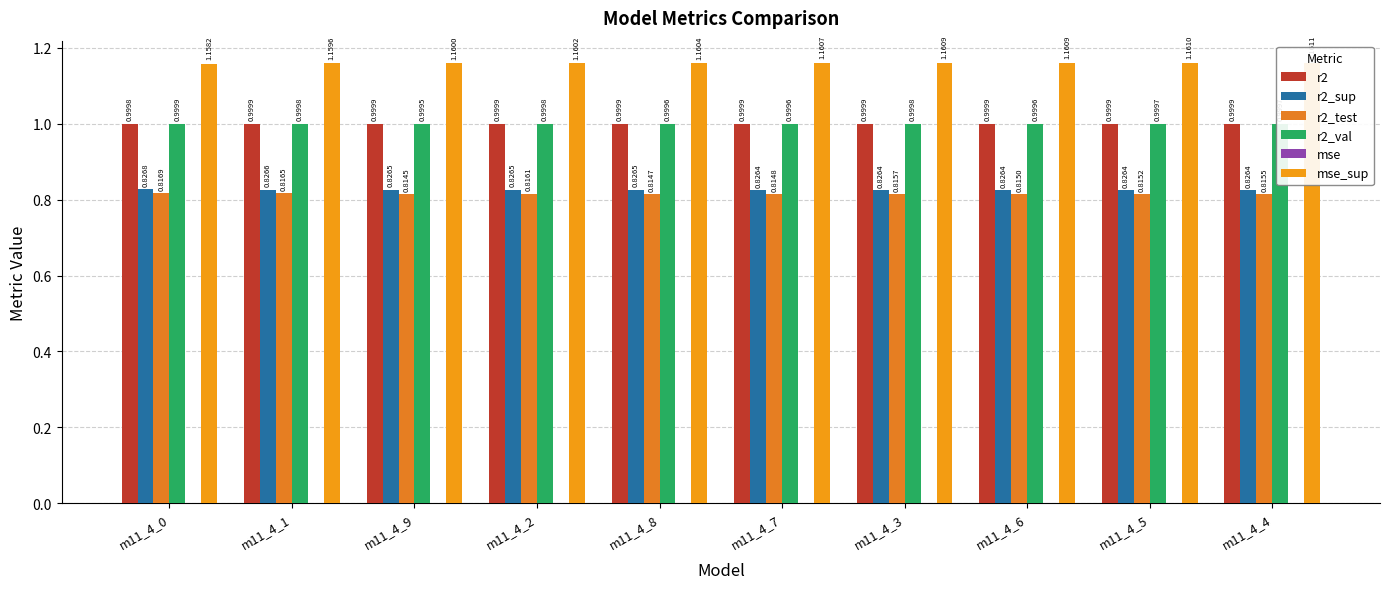

Reading left to right, list all the values displayed in this chart.

r2: m11_4_0=1.0	m11_4_1=1.0	m11_4_9=1.0	m11_4_2=1.0	m11_4_8=1.0	m11_4_7=1.0	m11_4_3=1.0	m11_4_6=1.0	m11_4_5=1.0	m11_4_4=1.0
r2_sup: m11_4_0=0.8	m11_4_1=0.8	m11_4_9=0.8	m11_4_2=0.8	m11_4_8=0.8	m11_4_7=0.8	m11_4_3=0.8	m11_4_6=0.8	m11_4_5=0.8	m11_4_4=0.8
r2_test: m11_4_0=0.8	m11_4_1=0.8	m11_4_9=0.8	m11_4_2=0.8	m11_4_8=0.8	m11_4_7=0.8	m11_4_3=0.8	m11_4_6=0.8	m11_4_5=0.8	m11_4_4=0.8
r2_val: m11_4_0=1.0	m11_4_1=1.0	m11_4_9=1.0	m11_4_2=1.0	m11_4_8=1.0	m11_4_7=1.0	m11_4_3=1.0	m11_4_6=1.0	m11_4_5=1.0	m11_4_4=1.0
mse: m11_4_0=0.0	m11_4_1=0.0	m11_4_9=0.0	m11_4_2=0.0	m11_4_8=0.0	m11_4_7=0.0	m11_4_3=0.0	m11_4_6=0.0	m11_4_5=0.0	m11_4_4=0.0
mse_sup: m11_4_0=1.2	m11_4_1=1.2	m11_4_9=1.2	m11_4_2=1.2	m11_4_8=1.2	m11_4_7=1.2	m11_4_3=1.2	m11_4_6=1.2	m11_4_5=1.2	m11_4_4=1.2